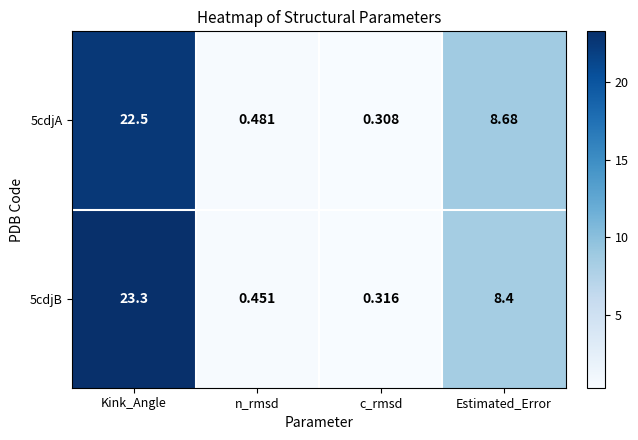

Which series changed the most between Kink_Angle and n_rmsd?

5cdjB